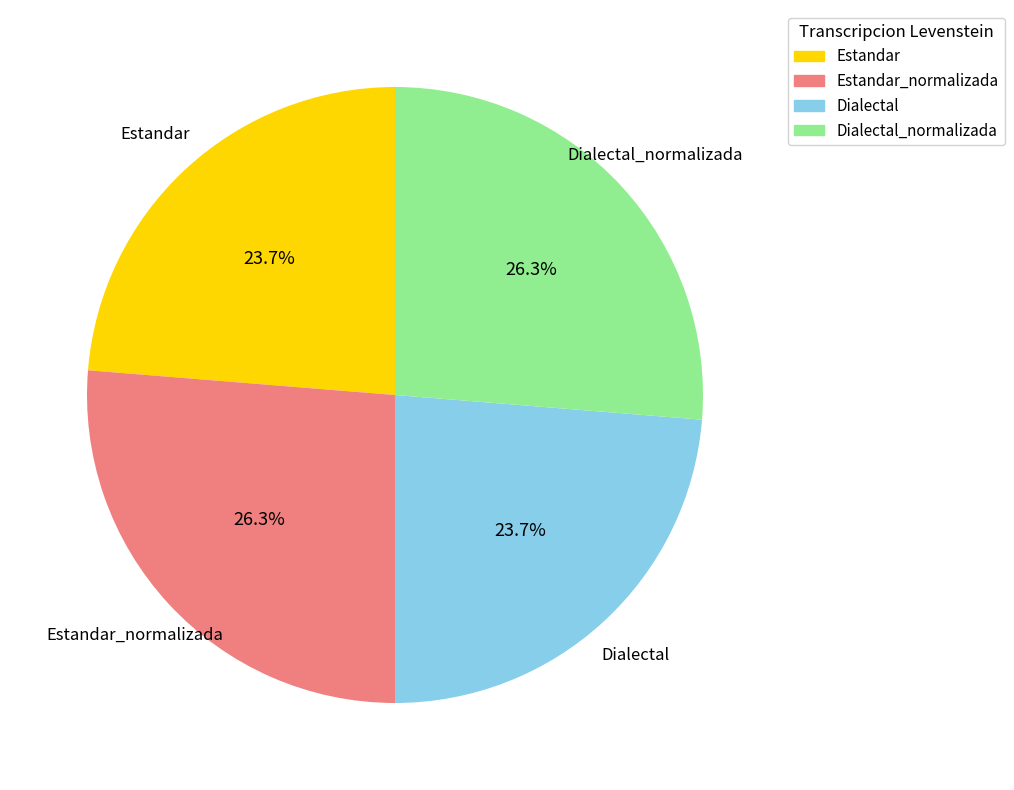

Which has a higher value, Estandar_normalizada or Estandar?

Estandar_normalizada